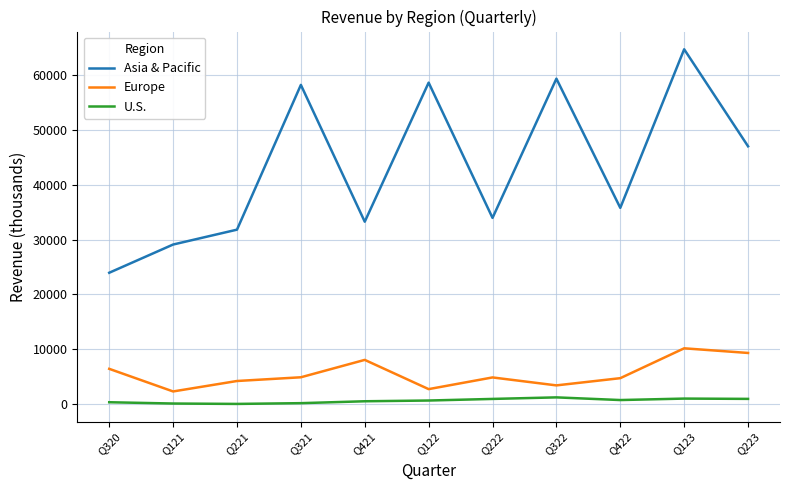

Does the chart display data point markers on the line(s)?

No